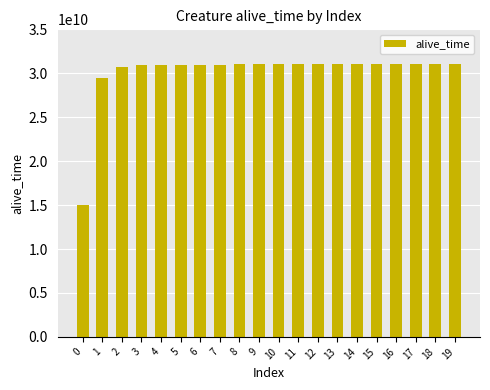

How many data points are less than 31029281047?

10